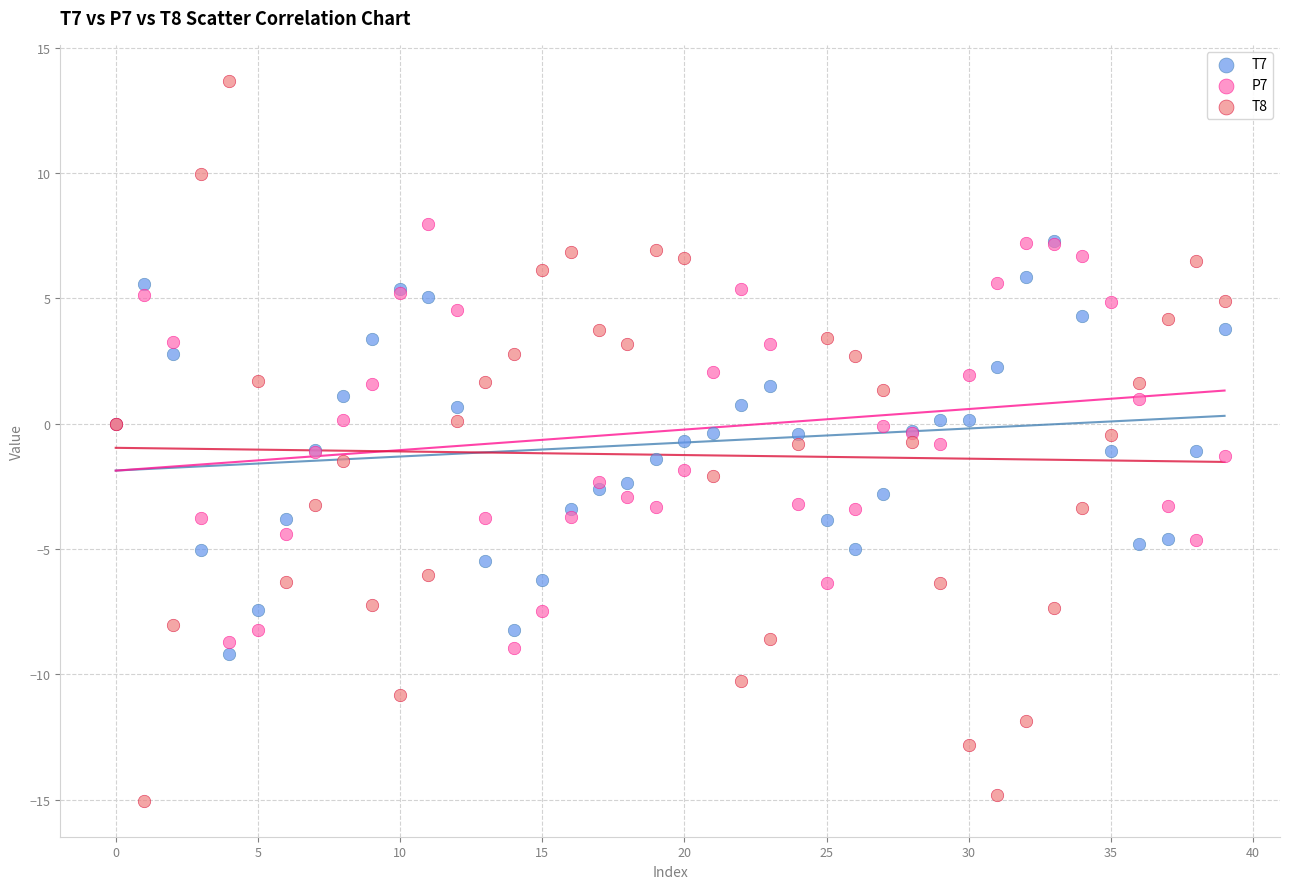

What are all the series names shown in the legend?

T7, P7, T8